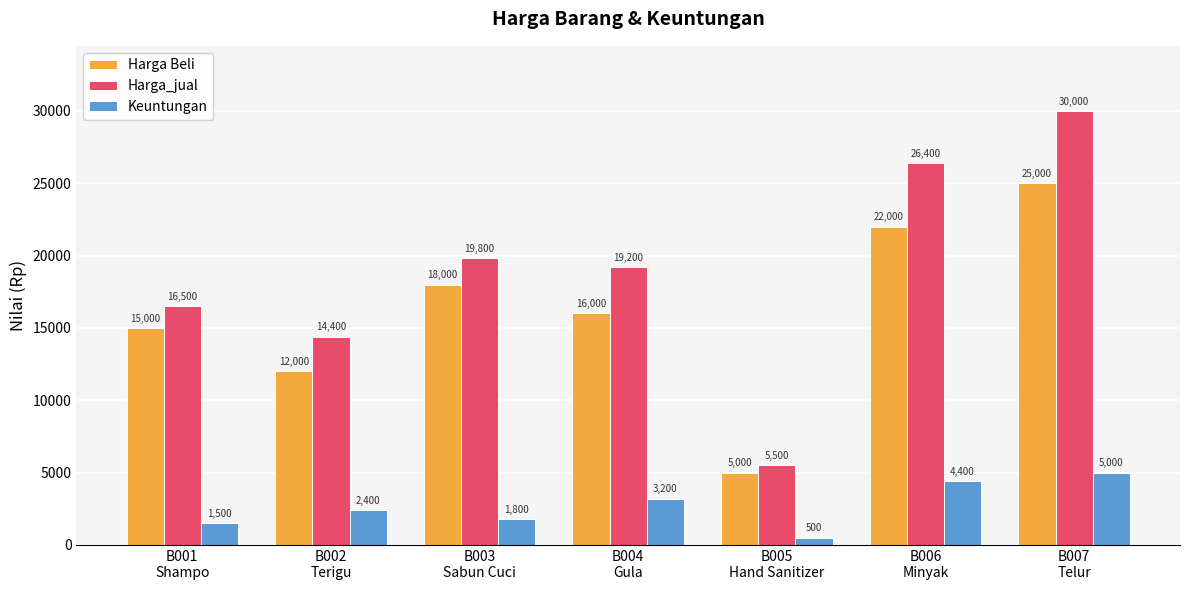

Rank the categories by Harga_jual value from lowest to highest.

B005
Hand Sanitizer, B002
Terigu, B001
Shampo, B004
Gula, B003
Sabun Cuci, B006
Minyak, B007
Telur